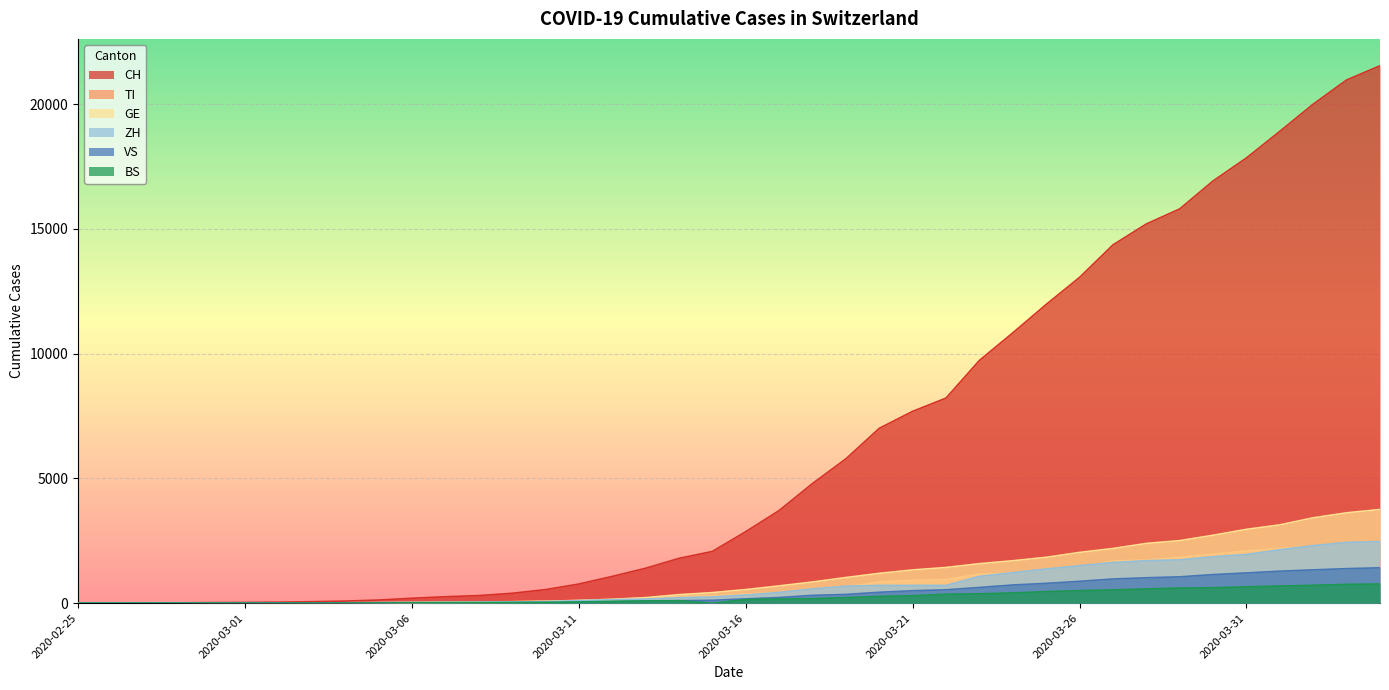

Reading left to right, extract all data points from this chart.

CH: 0	2	6	13	23	29	40	59	83	125	197	257	303	396	542	766	1072	1398	1795	2072	2864	3710	4793	5781	7005	7686	8217	9726	10830	11969	13053	14355	15194	15797	16919	17841	18907	19996	20964	21534
TI: 0	1	1	1	2	2	4	8	13	25	28	41	49	61	75	108	163	206	265	293	368	426	511	638	849	916	945	1162	1209	1354	1401	1688	1727	1837	1962	2091	2195	2271	2377	2442
GE: 0	1	1	4	8	9	10	13	14	17	25	38	40	56	76	109	150	222	340	423	544	692	848	1027	1194	1331	1430	1582	1699	1837	2033	2190	2393	2505	2721	2958	3137	3420	3621	3753
ZH: 0	0	2	2	6	7	10	13	15	23	29	34	40	49	62	101	140	163	218	250	326	429	568	679	711	711	711	1074	1222	1369	1501	1628	1702	1734	1860	1951	2140	2304	2432	2465
VS: 0	0	0	1	1	2	3	3	4	5	6	7	12	17	22	30	53	76	98	115	172	225	312	349	436	498	535	628	728	793	874	968	1017	1055	1144	1211	1282	1334	1383	1416
BS: 0	0	1	1	1	1	1	3	3	8	15	21	24	28	33	49	73	92	100	0	143	164	181	220	270	297	356	374	410	462	501	530	569	605	617	653	687	714	754	767